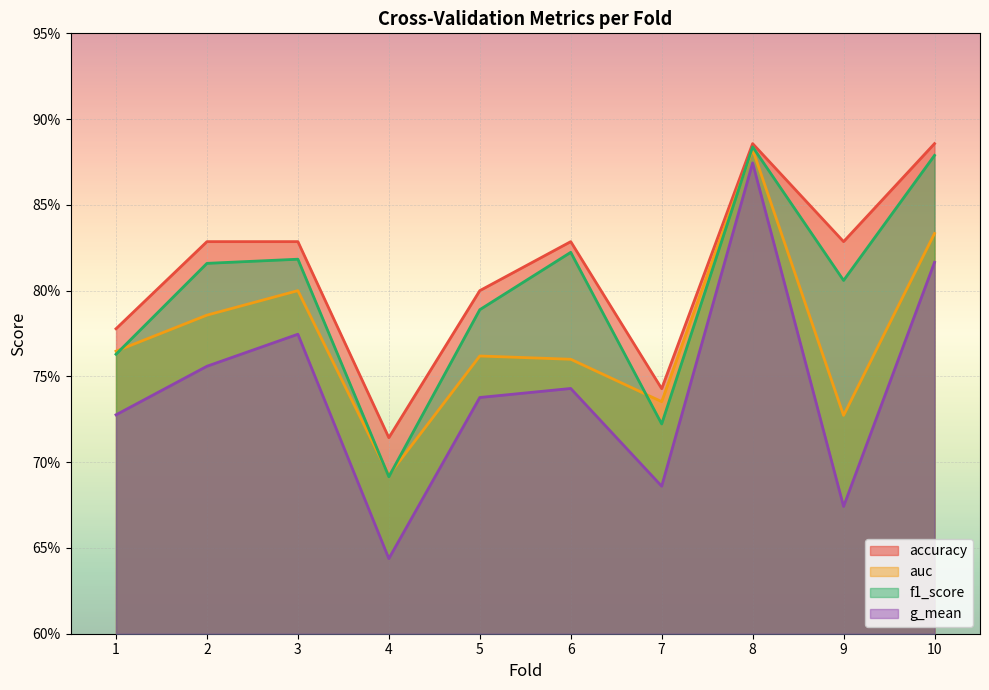

True or false: f1_score and g_mean cross at least once.

False